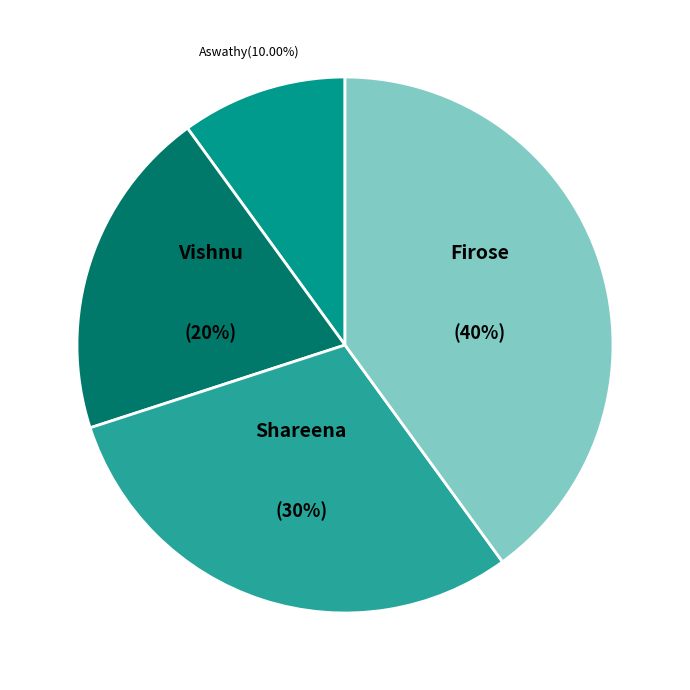

What percentage is the Shareena slice, to the nearest percent?

30%